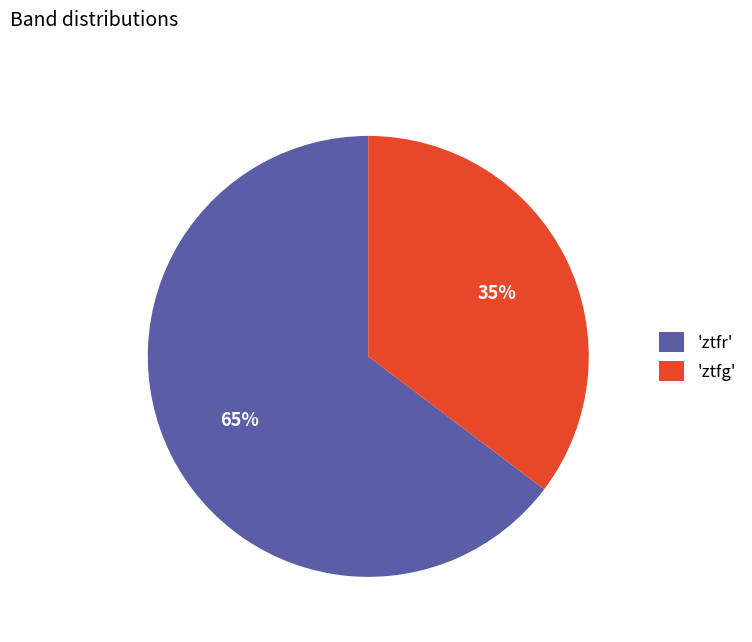

Which has a higher value, 'ztfr' or 'ztfg'?

'ztfr'